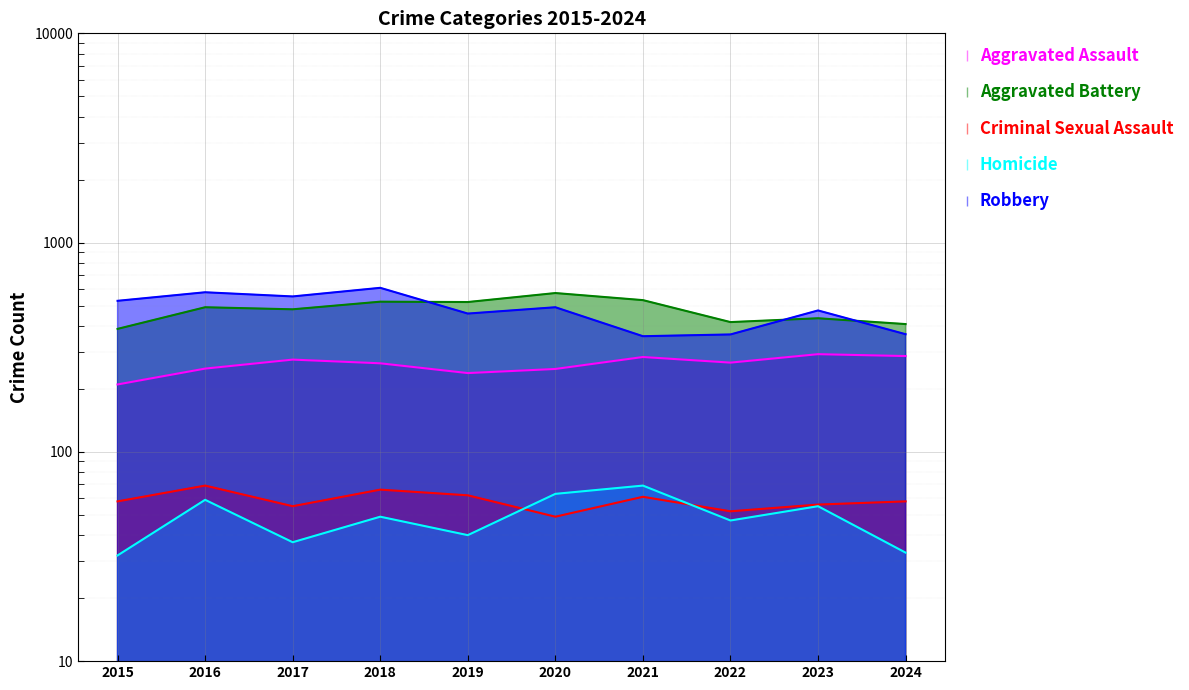

Reading left to right, extract all data points from this chart.

Aggravated Assault: 2015=210	2016=250	2017=276	2018=265	2019=238	2020=249	2021=284	2022=267	2023=293	2024=287
Aggravated Battery: 2015=387	2016=491	2017=480	2018=522	2019=520	2020=574	2021=531	2022=417	2023=435	2024=408
Criminal Sexual Assault: 2015=58	2016=69	2017=55	2018=66	2019=62	2020=49	2021=61	2022=52	2023=56	2024=58
Homicide: 2015=32	2016=59	2017=37	2018=49	2019=40	2020=63	2021=69	2022=47	2023=55	2024=33
Robbery: 2015=527	2016=579	2017=553	2018=608	2019=458	2020=491	2021=357	2022=364	2023=474	2024=365